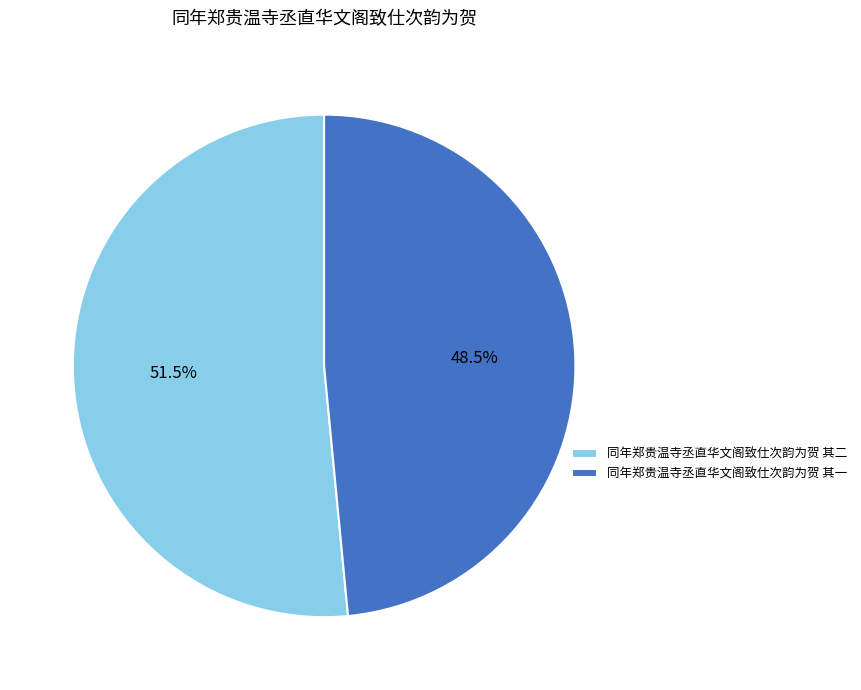

Which slice is the smallest?

同年郑贵温寺丞直华文阁致仕次韵为贺 其一